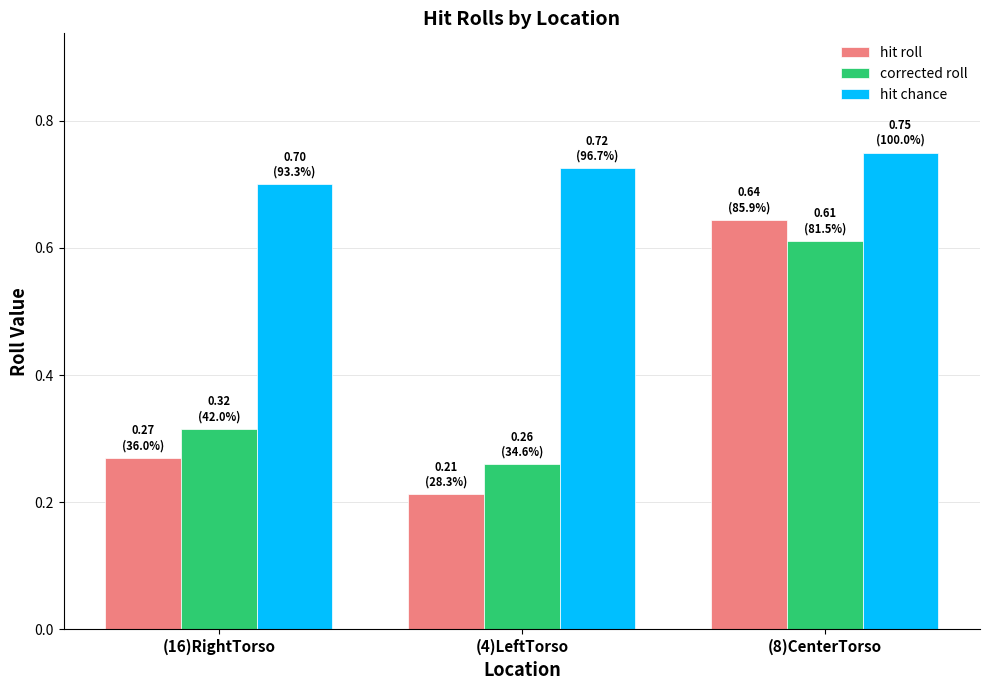

True or false: hit chance has a value of 1.1 at (8)CenterTorso.

False